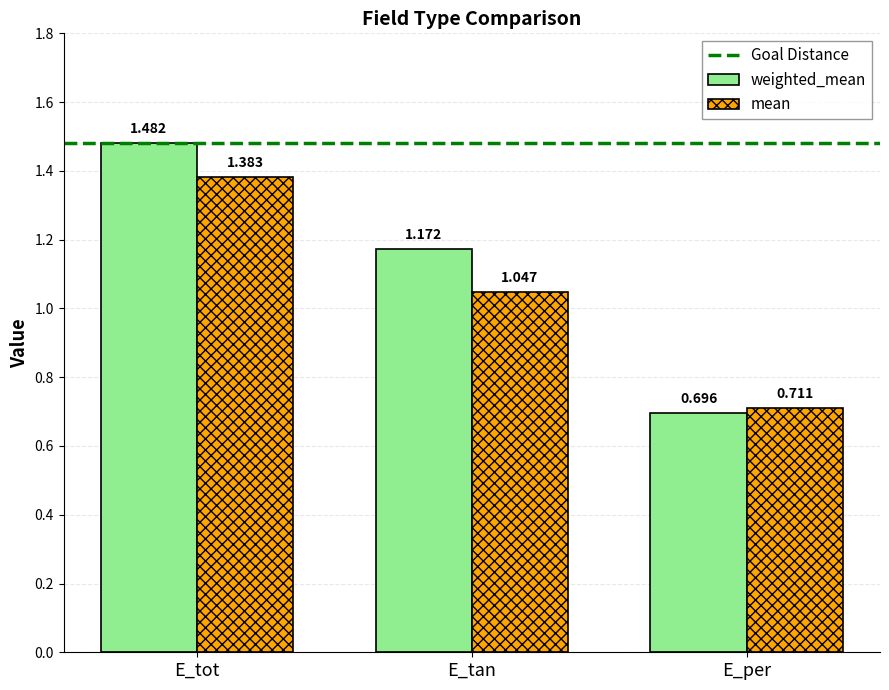

How many data points does each series have?

3